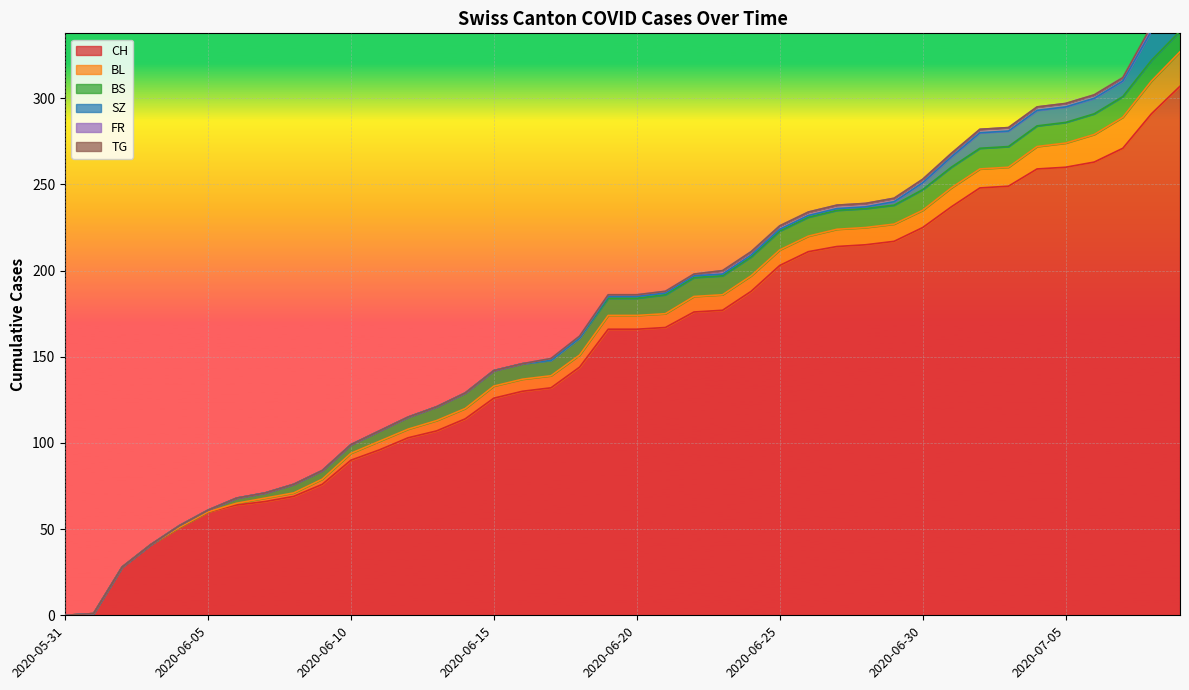

The value of CH at 2020-07-06 is 263. True or false?

True